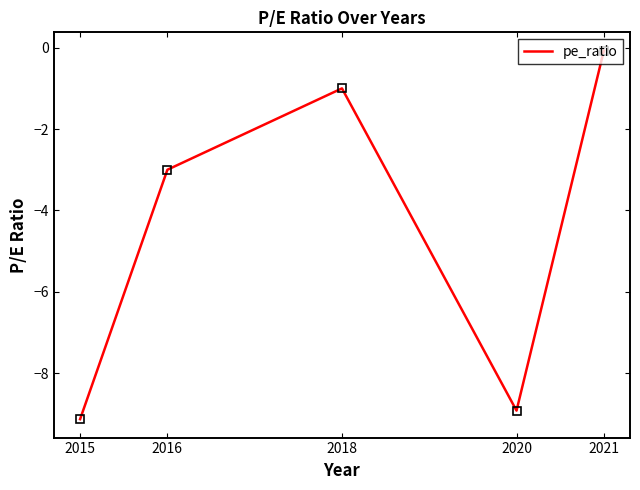

The value at 2016 is -1.3. True or false?

False